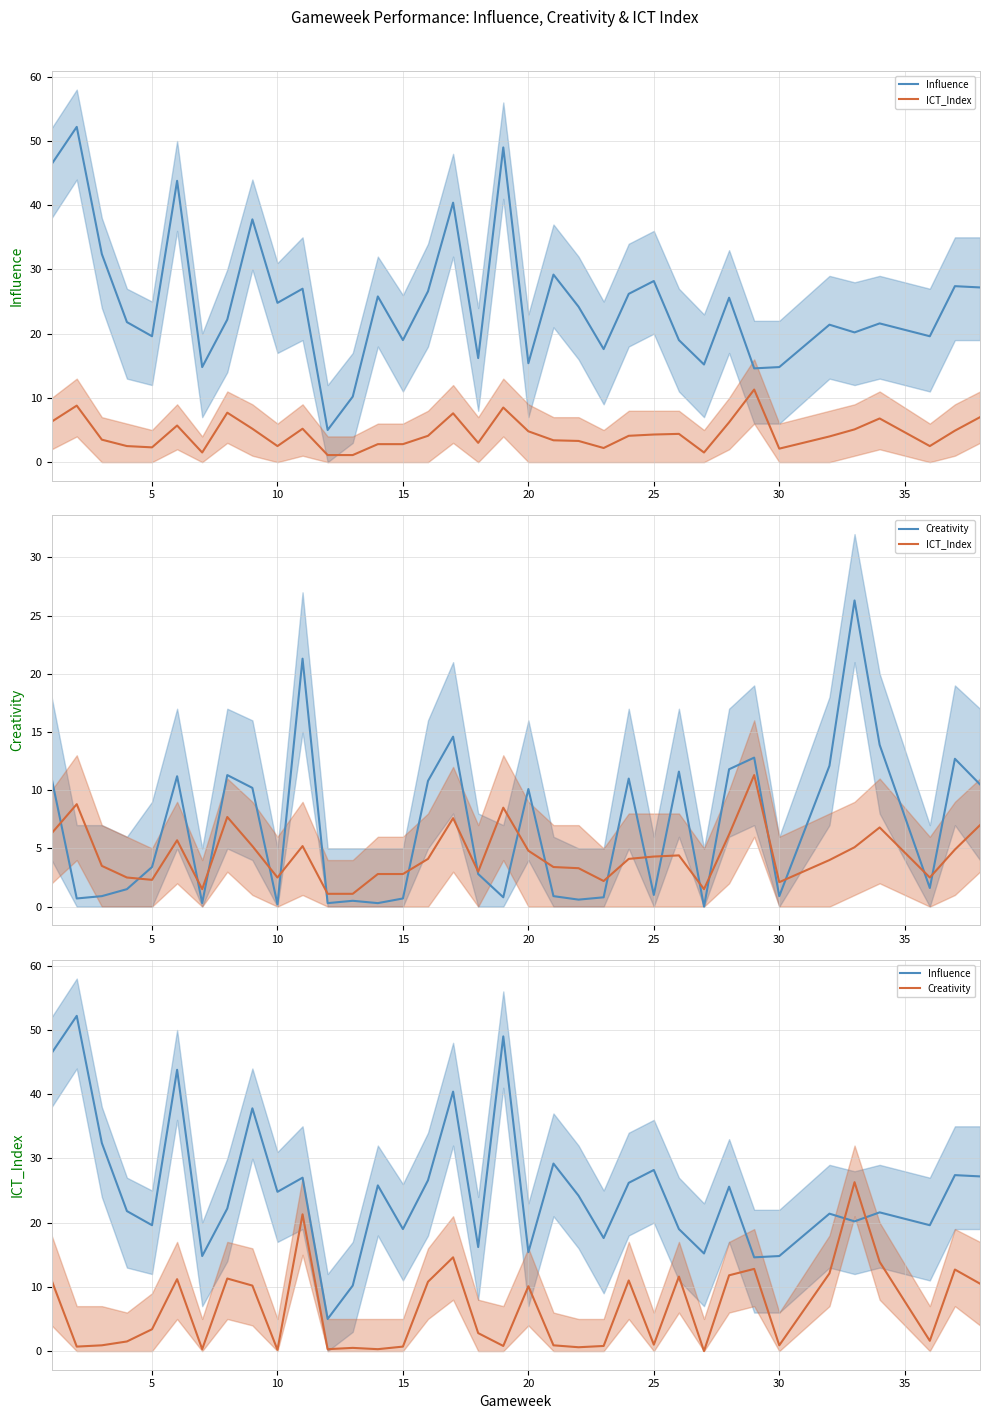

How many lines are shown in the chart?

3